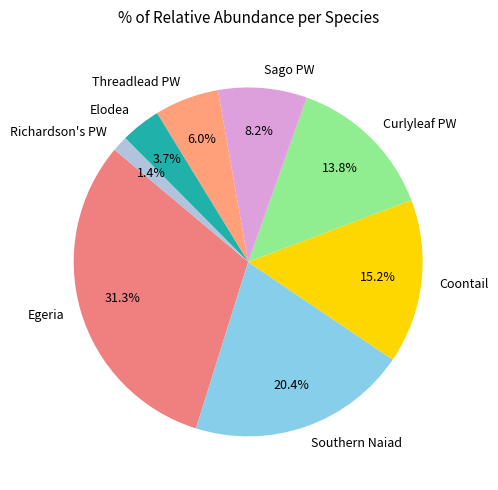

What is the total percentage of Curlyleaf PW and Sago PW?

22.0%